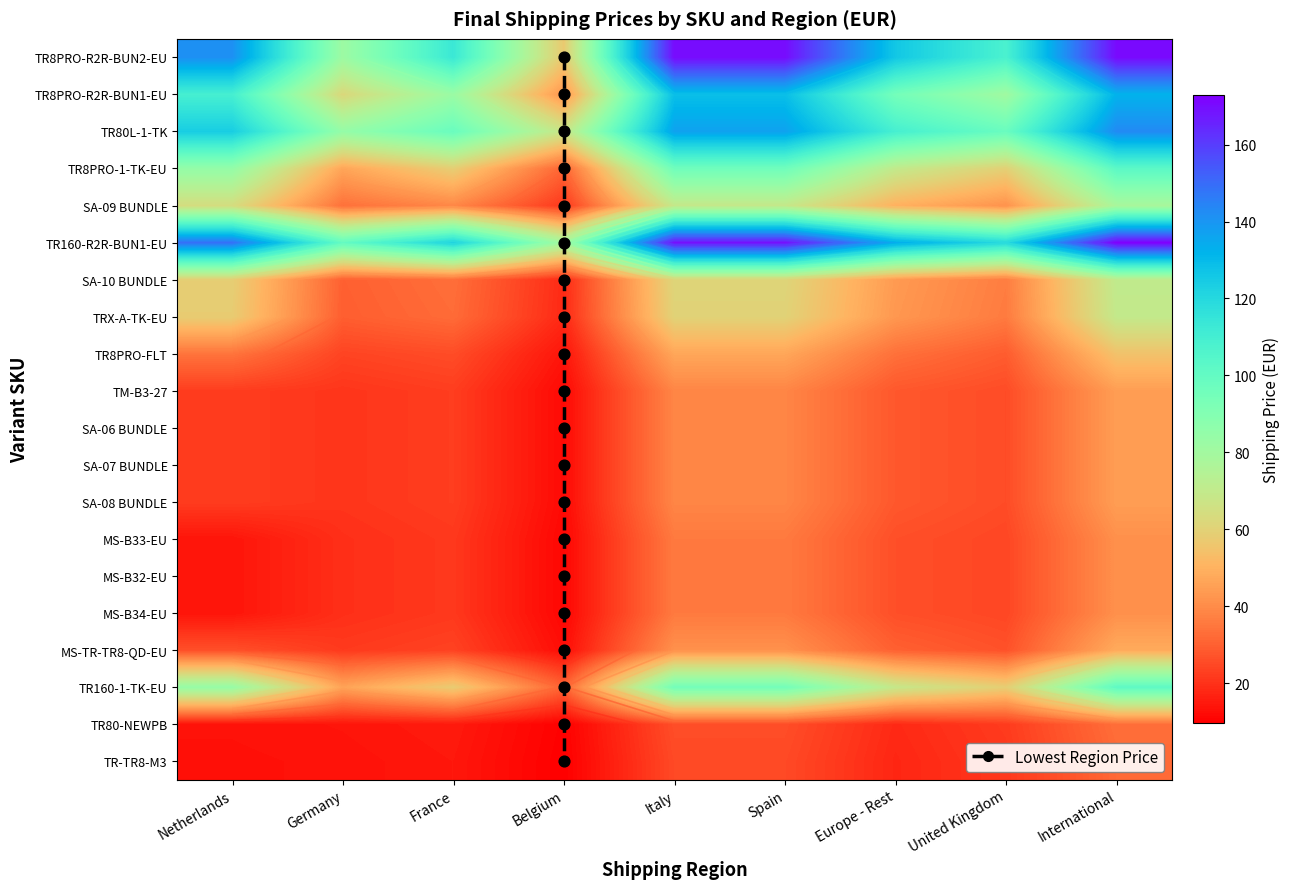

What is the maximum value shown in the chart?

172.9